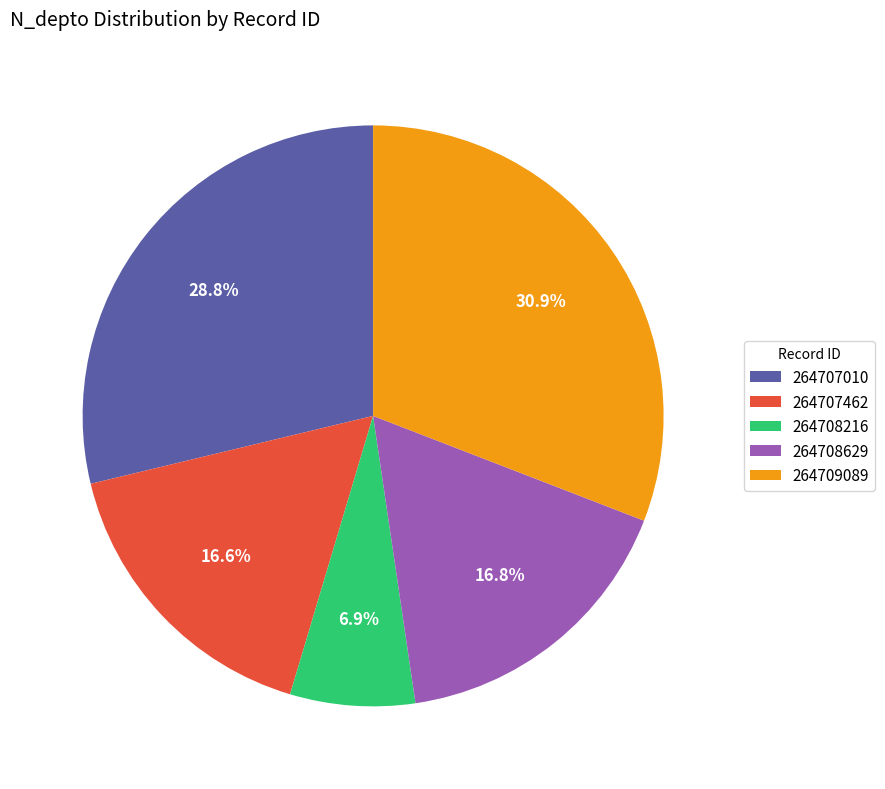

What portion of the pie excludes 264708216?

93.1%